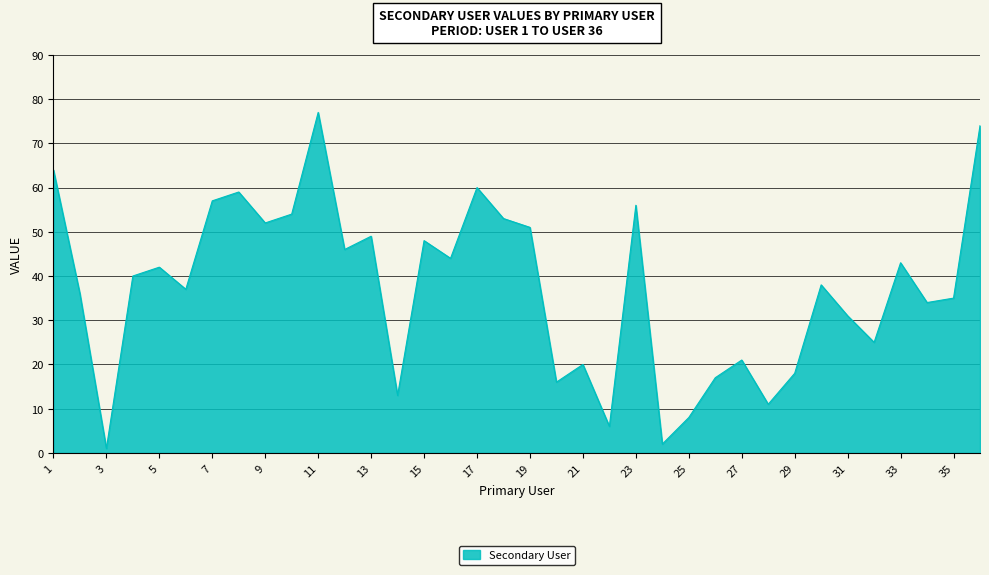

What is the maximum value shown in the chart?

77